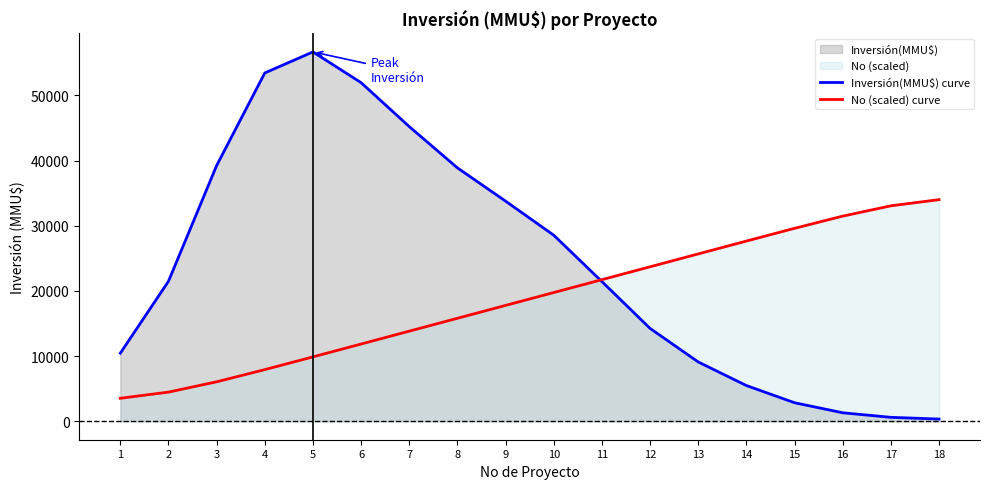

Which series has the largest total across all categories?

Inversión(MMU$) curve